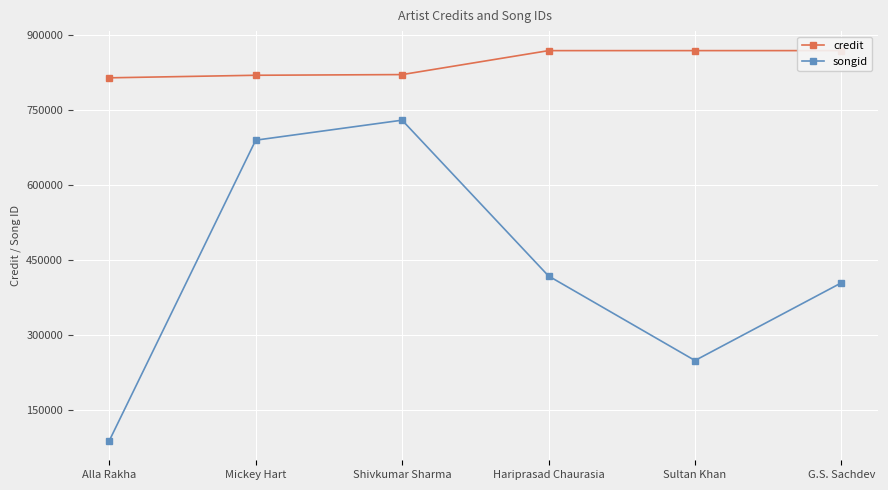

What is the smallest value displayed?

88156